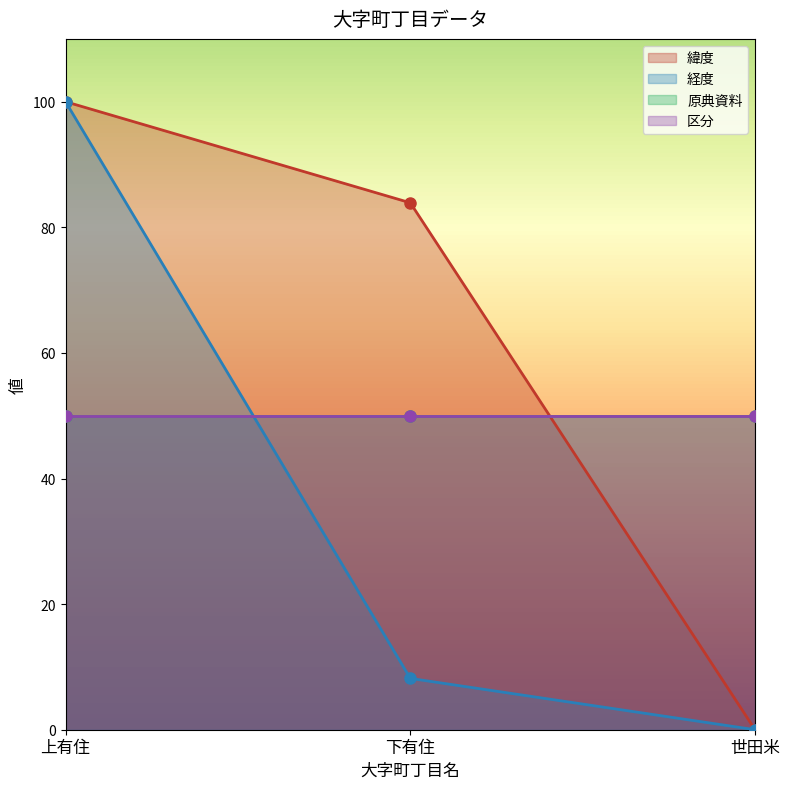

Is it true that 緯度 equals 0.0 at 世田米?

True